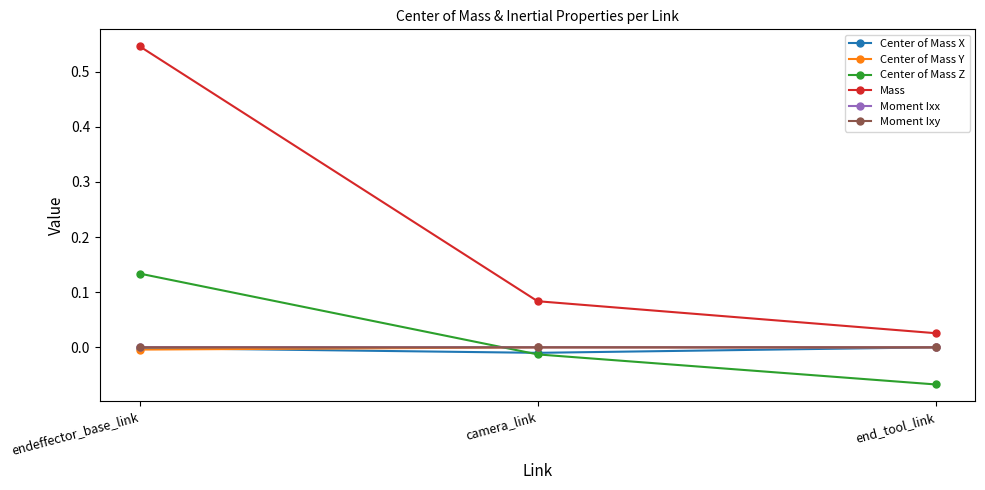

What position from the left is camera_link?

2